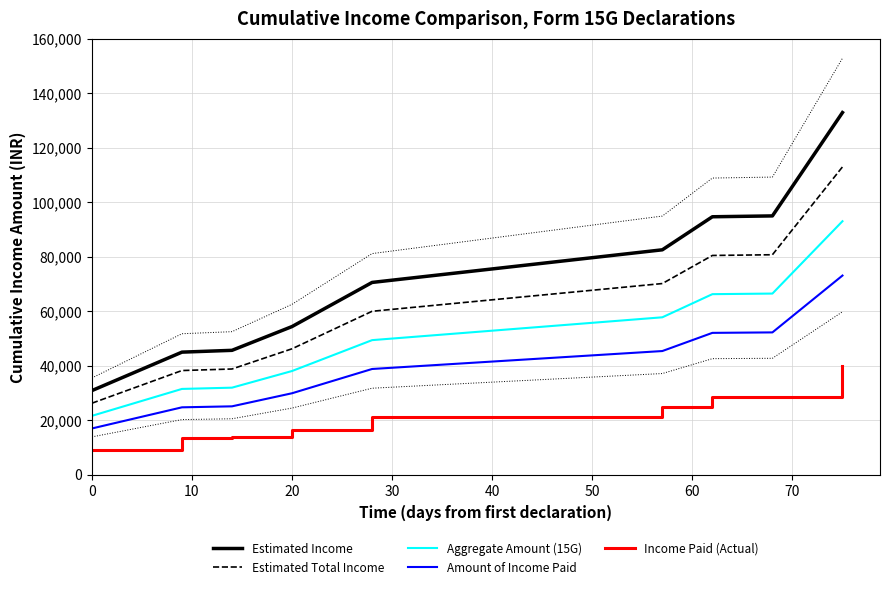

How many lines are shown in the chart?

5